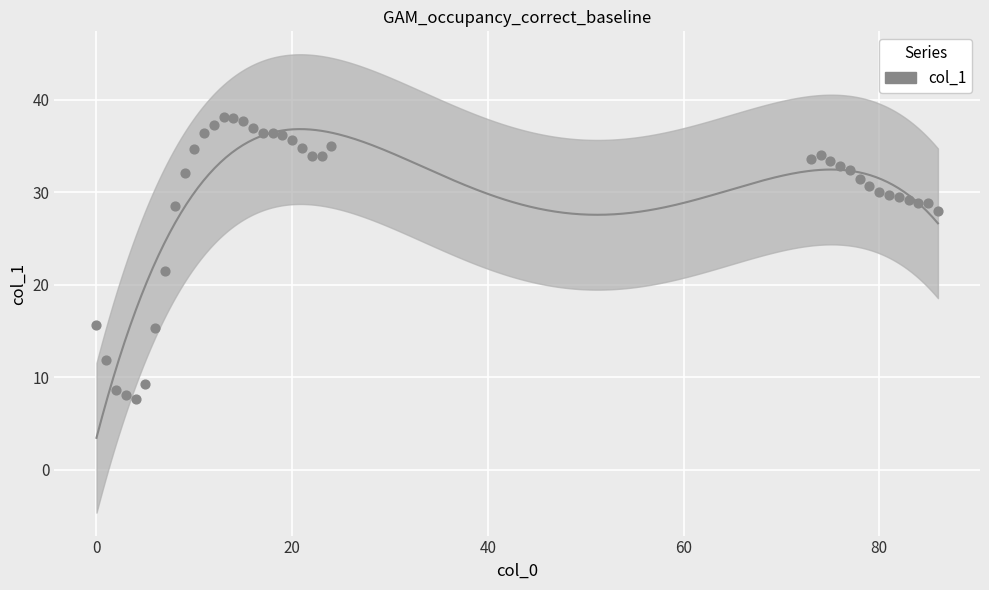

What is the ratio of the value at 82 to the value at 10?

0.8